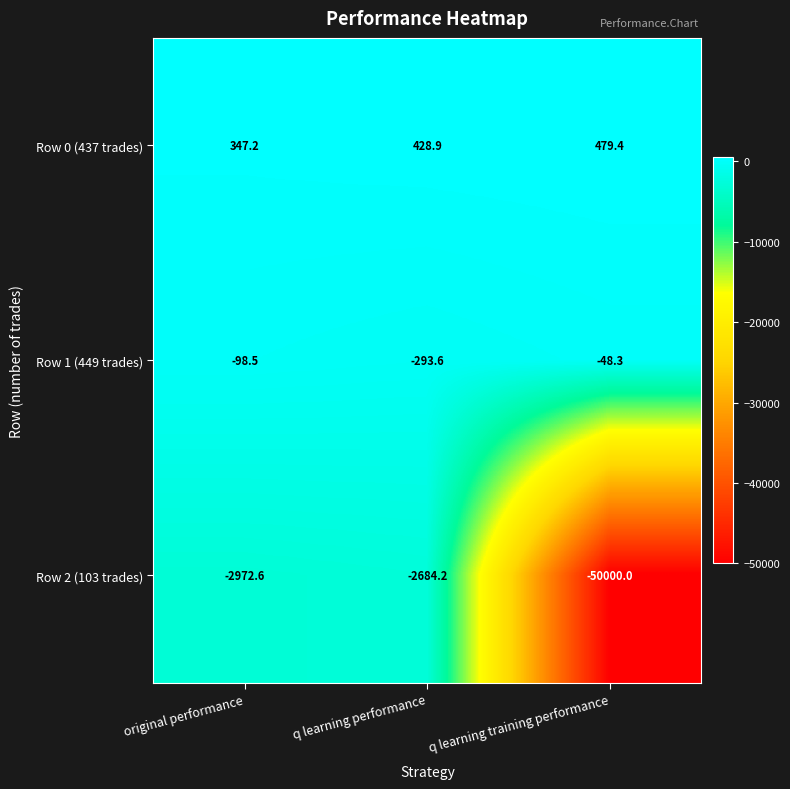

Which series changed the most between original performance and q learning training performance?

Row 2 (103 trades)